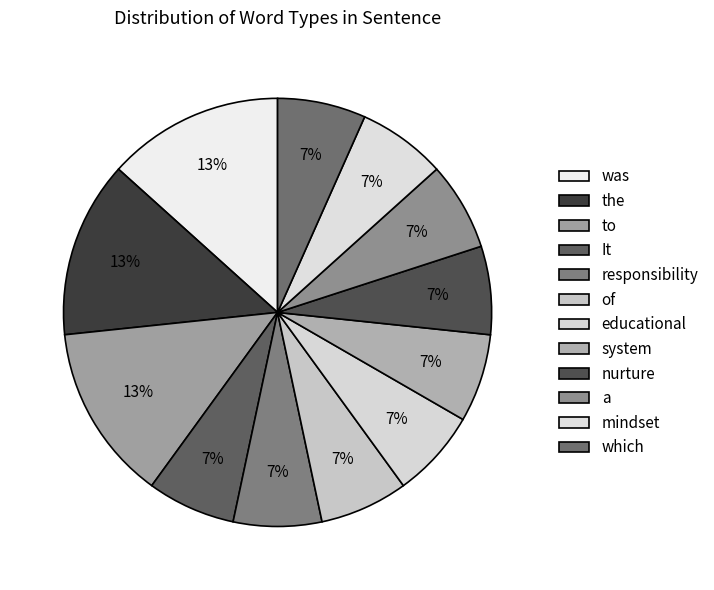

Count the number of slices in the pie.

12